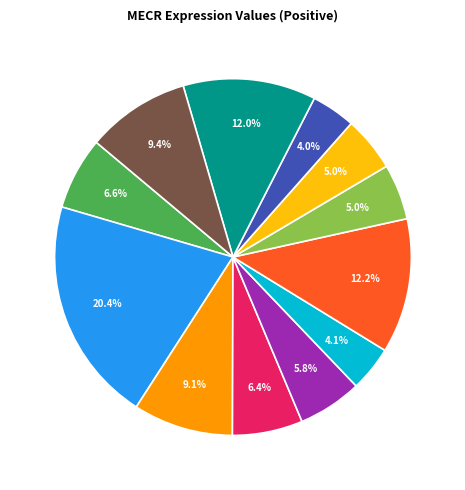

How many segments does this pie chart have?

12